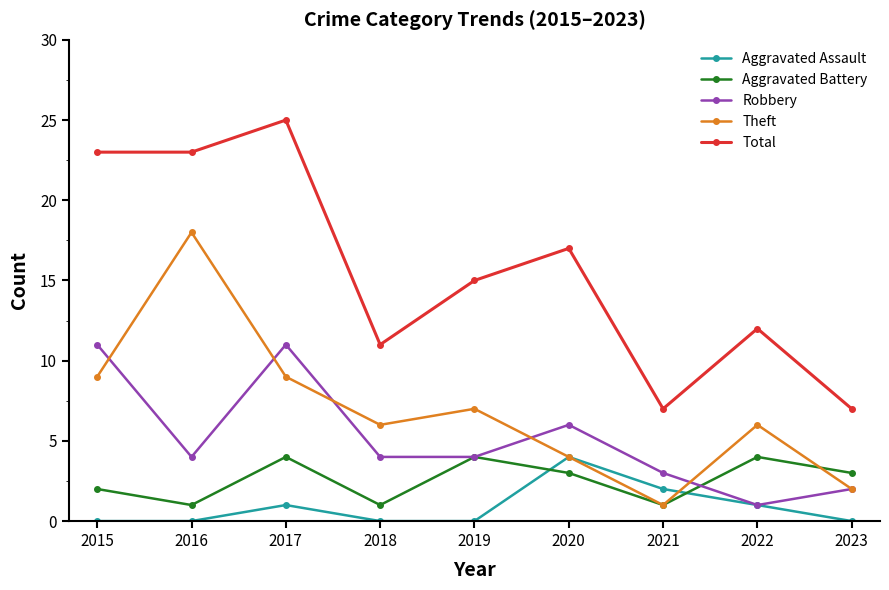

What is the sum of the Robbery values at 2020 and 2019?

10